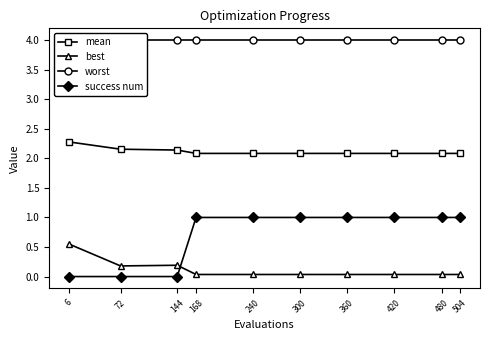

What is the sum of the best values at 144 and 72?

0.4